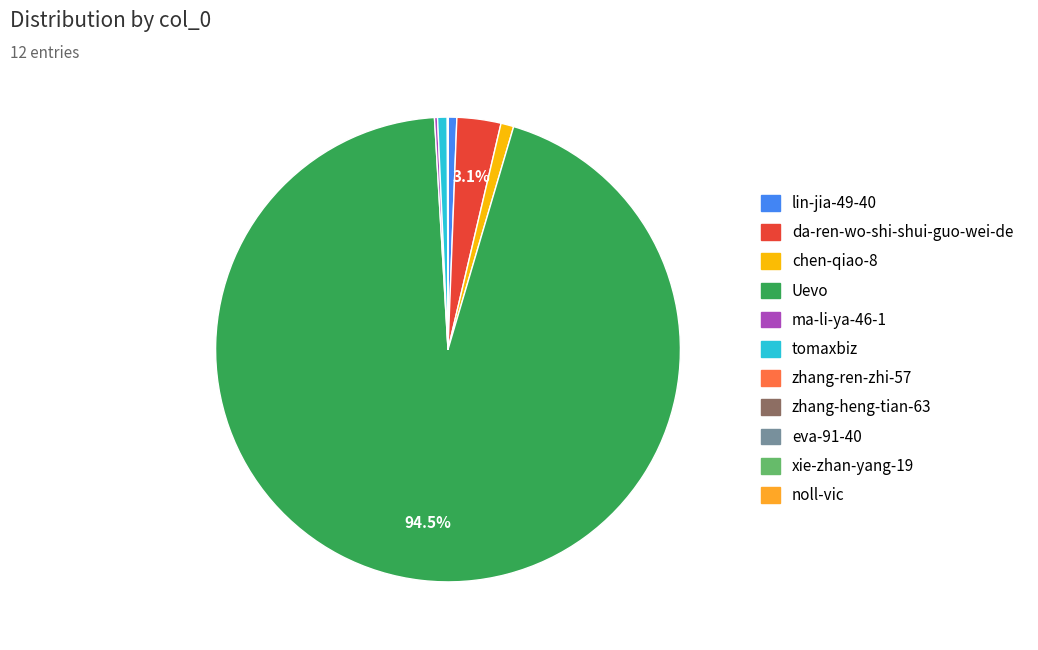

Is there a majority slice in this chart?

Yes